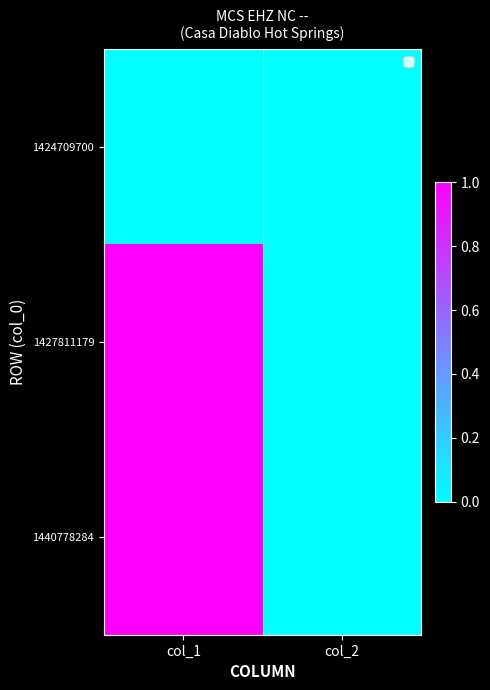

Which series has the largest total across all categories?

1427811179